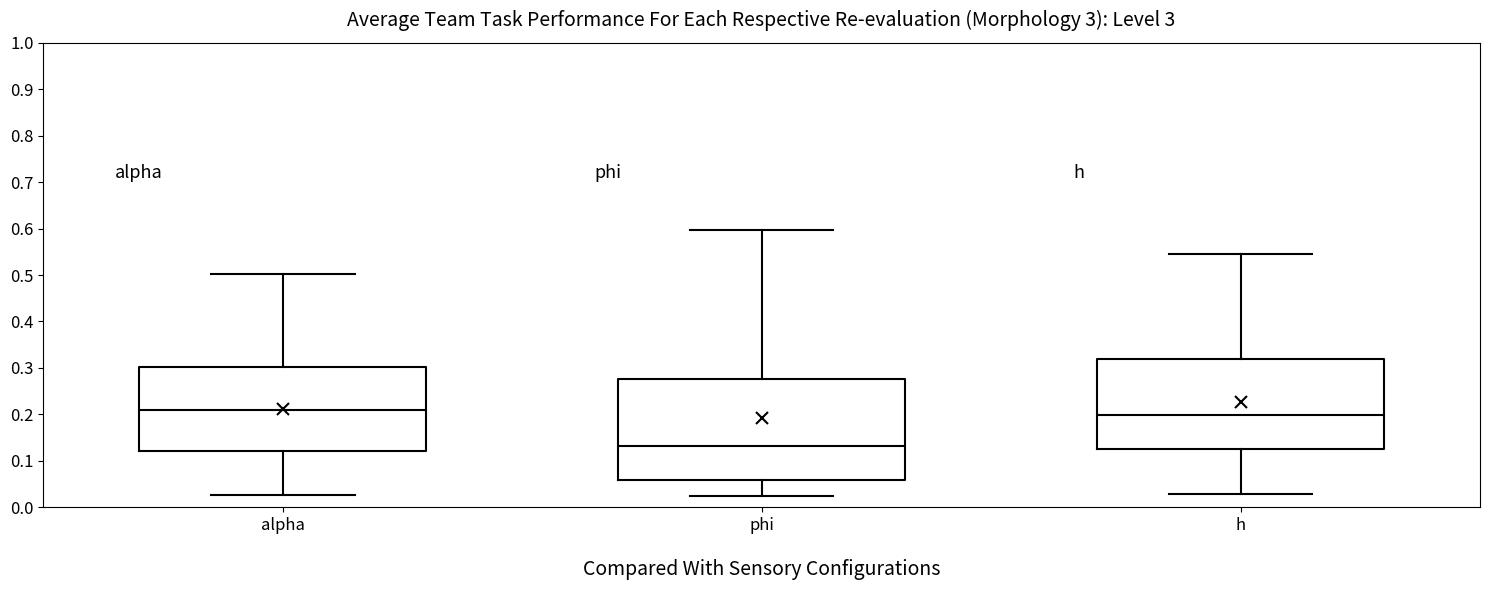

Where is the lower edge of the box for phi on the y-axis? The values are not printed on the chart, so give them approximately, as read against the axis.

0.06